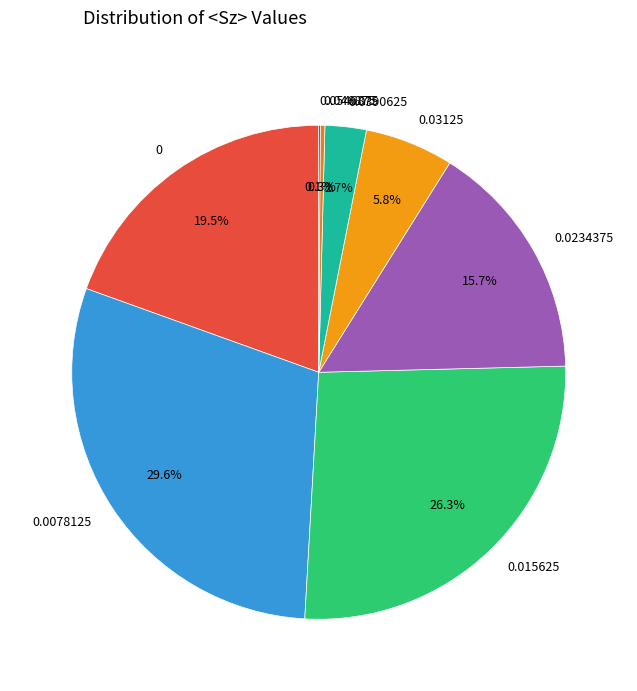

Between 0.03125 and 0.0390625, which is larger?

0.03125